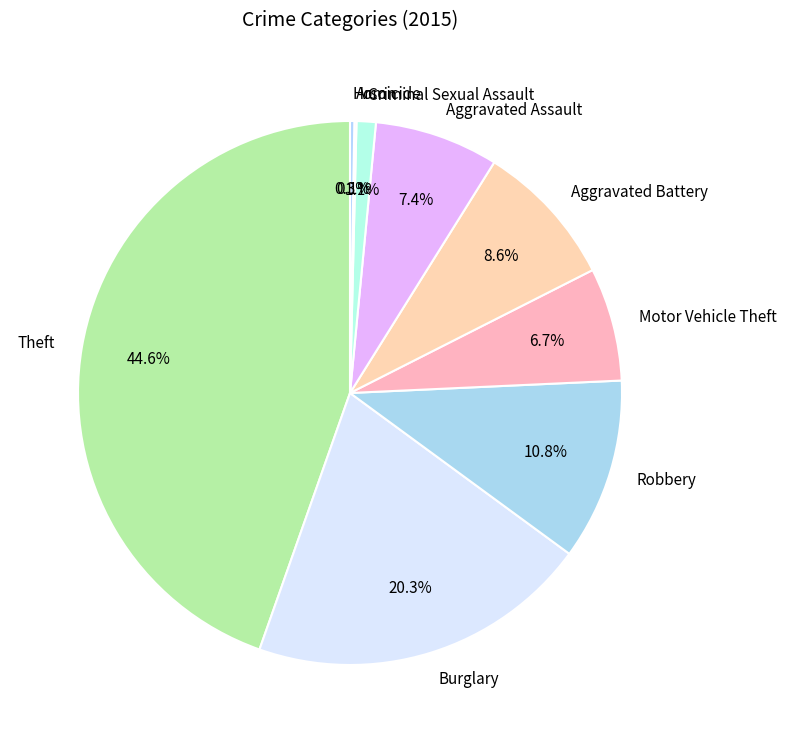

What is the ratio of the value at Burglary to the value at Aggravated Battery?

2.4